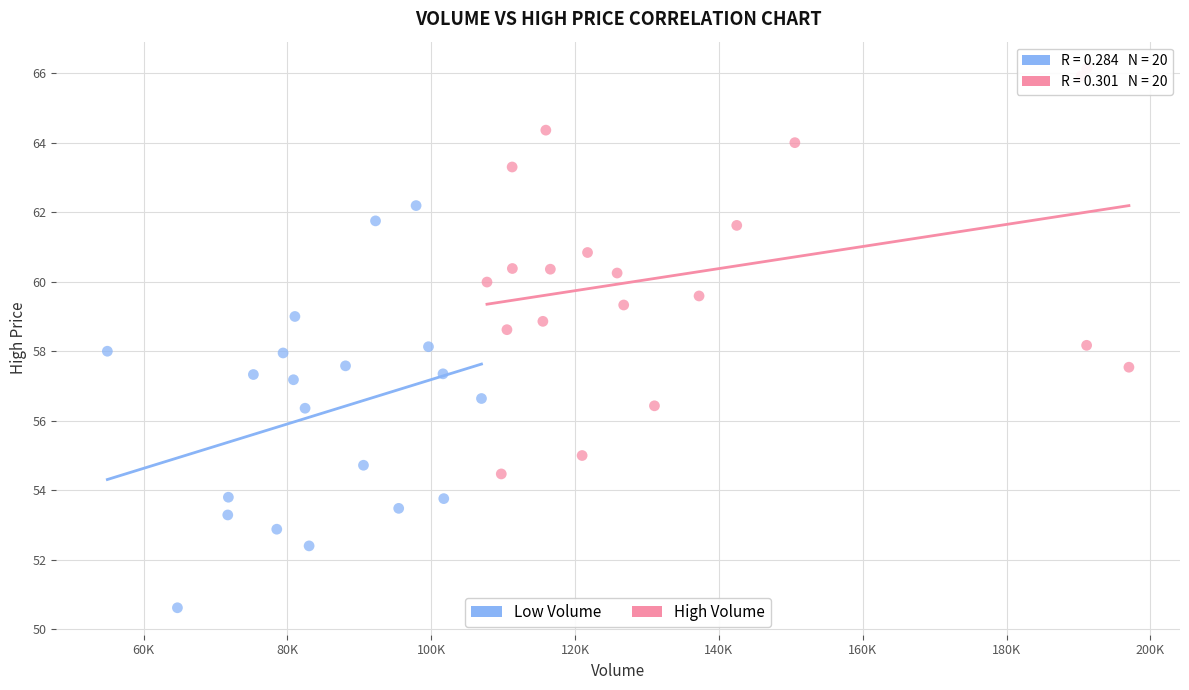

What are all the series names shown in the legend?

Low Volume, High Volume